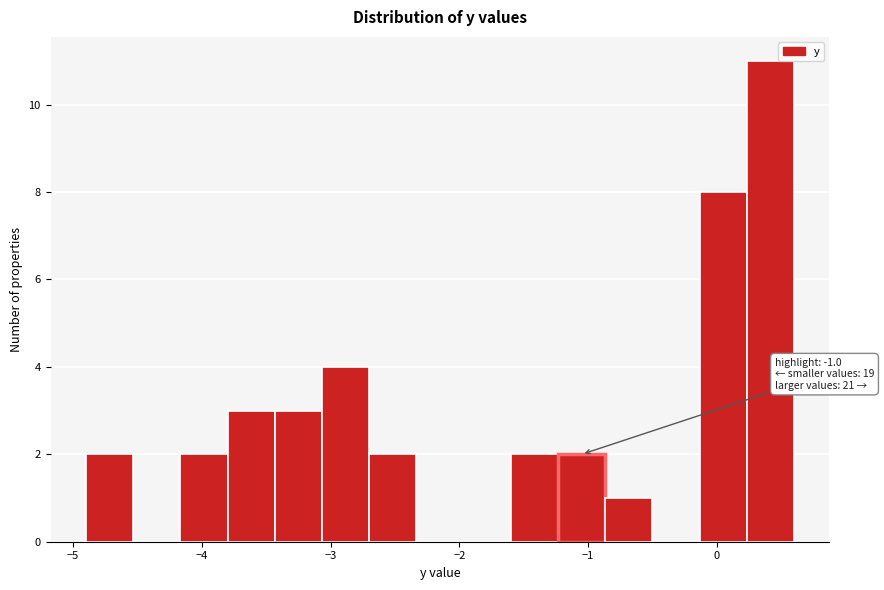

Read against the x-axis, roughly where is the centre of the tallest bar?

0.4